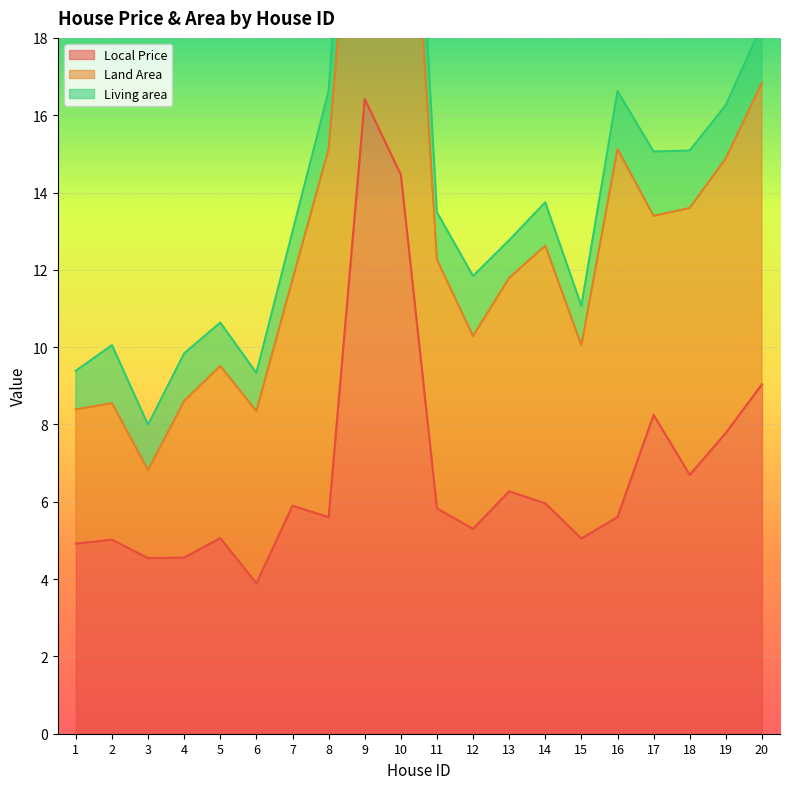

Which category has the lowest value in the Local Price series?

6